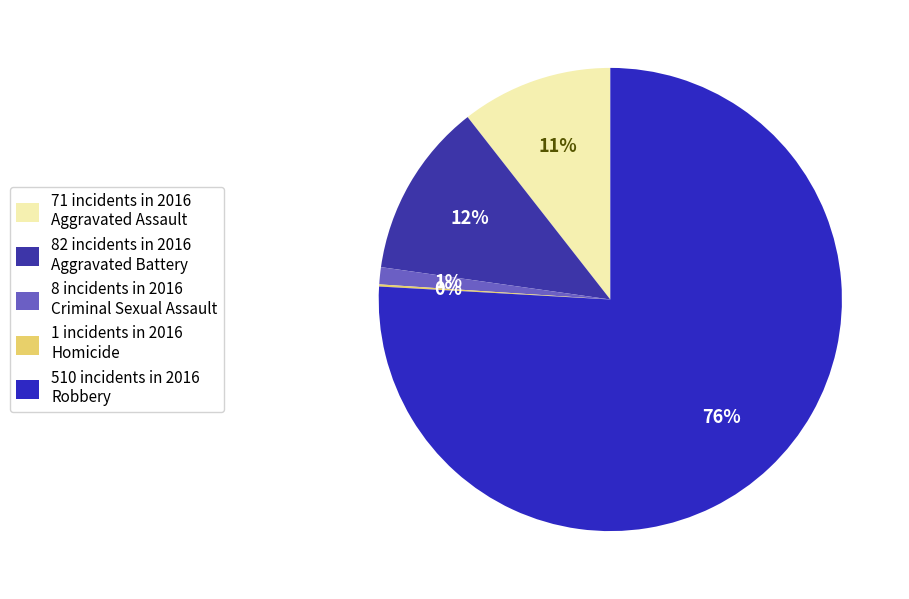

Which slice is the largest?

510 incidents in 2016 Robbery